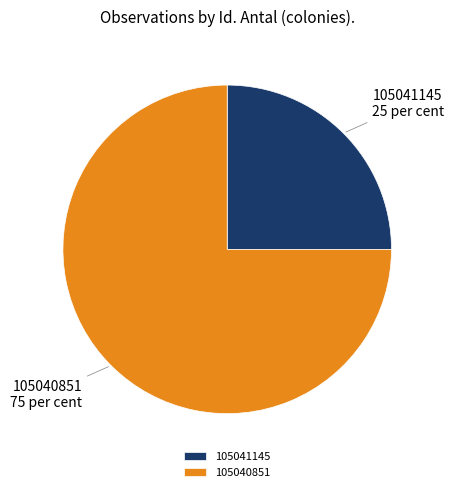

Which slice is the largest?

105040851